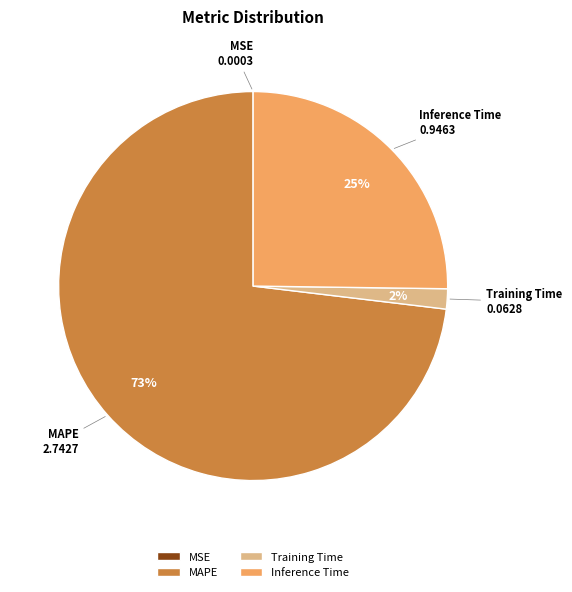

Is Inference Time the majority of the pie?

No